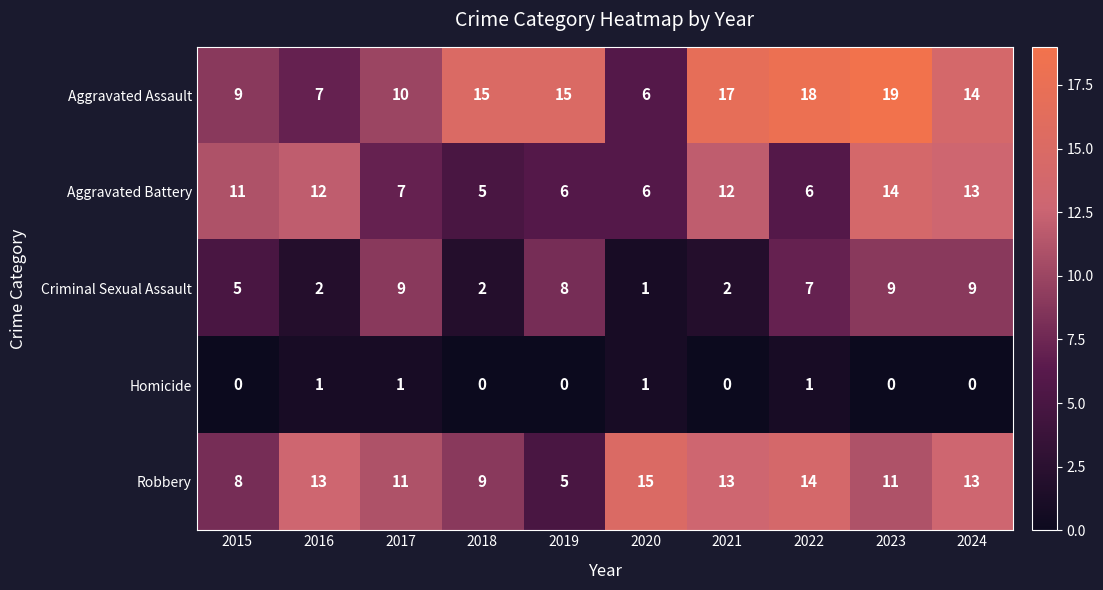

Between 2015 and 2022, which series saw the biggest shift?

Aggravated Assault